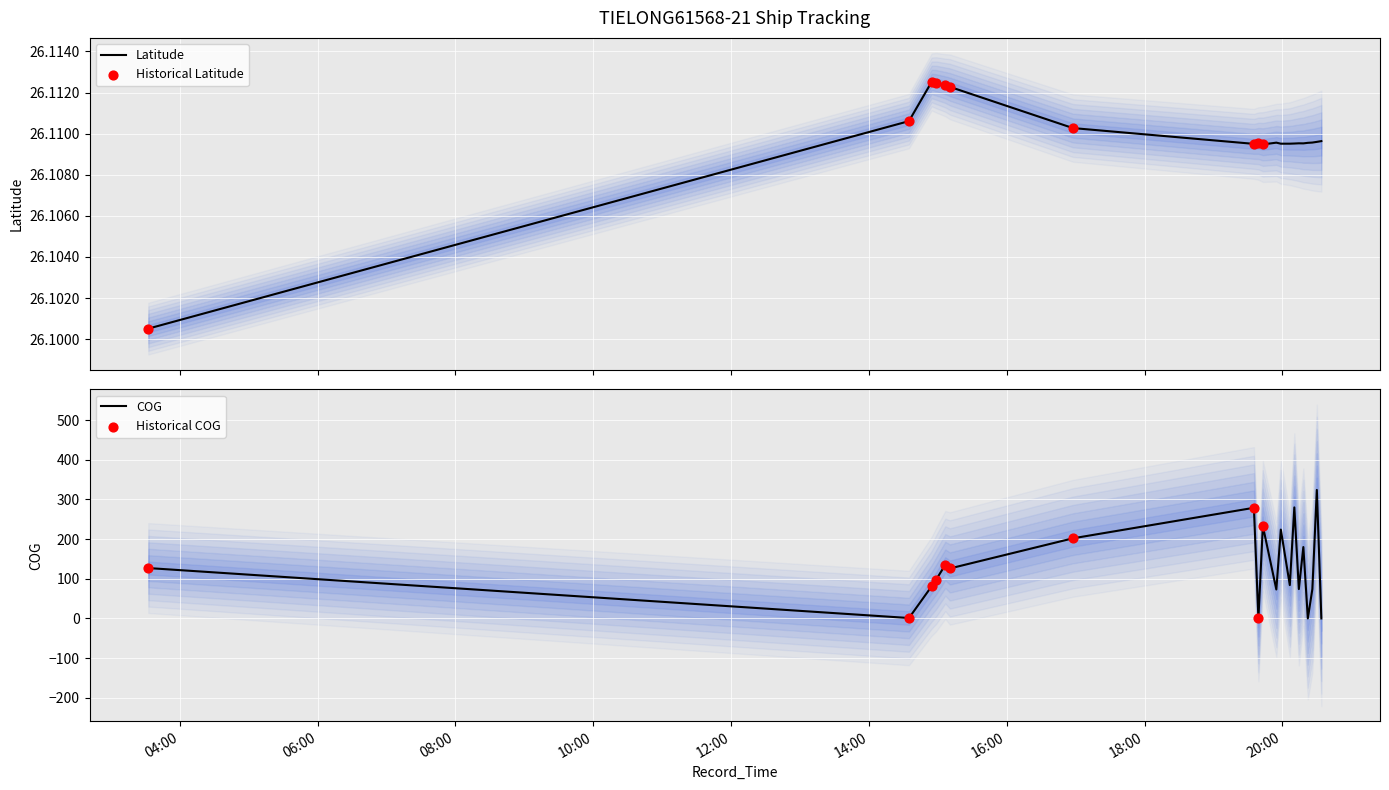

Which series reaches the minimum Y coordinate?

COG